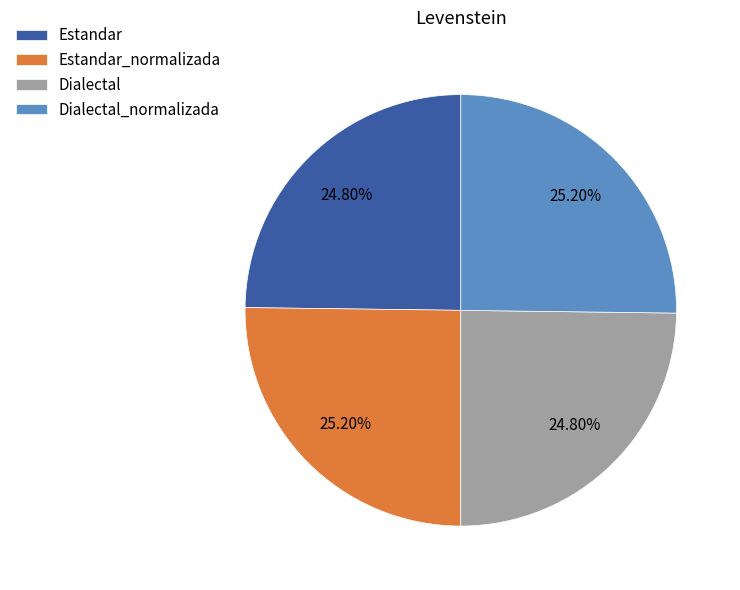

True or false: Estandar accounts for 12% of the total.

False